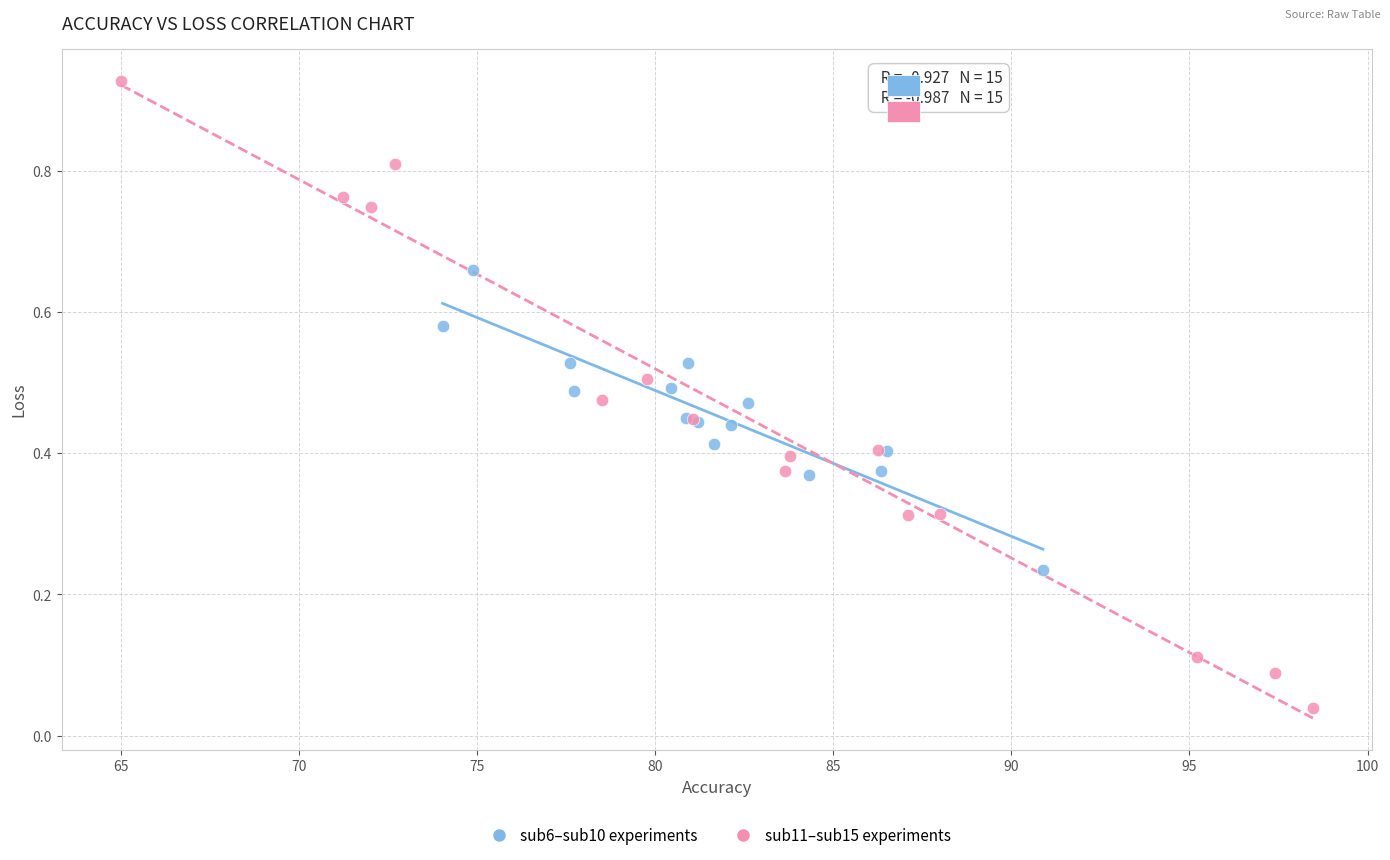

Which series reaches the minimum Y coordinate?

sub11–sub15 experiments